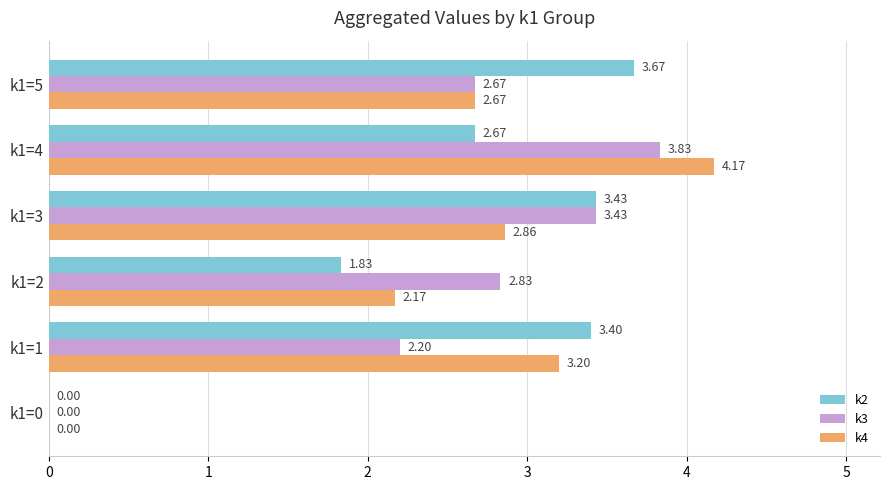

How many data points in k3 are above 2?

5